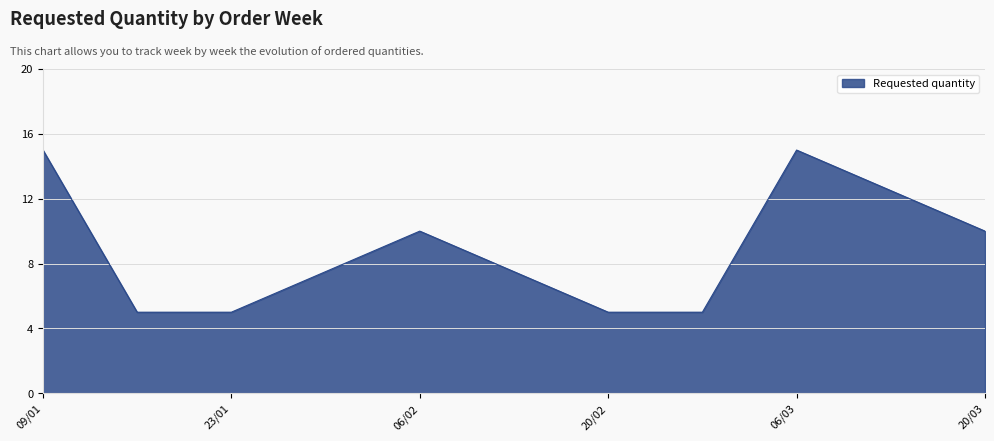

How many lines are shown in the chart?

1